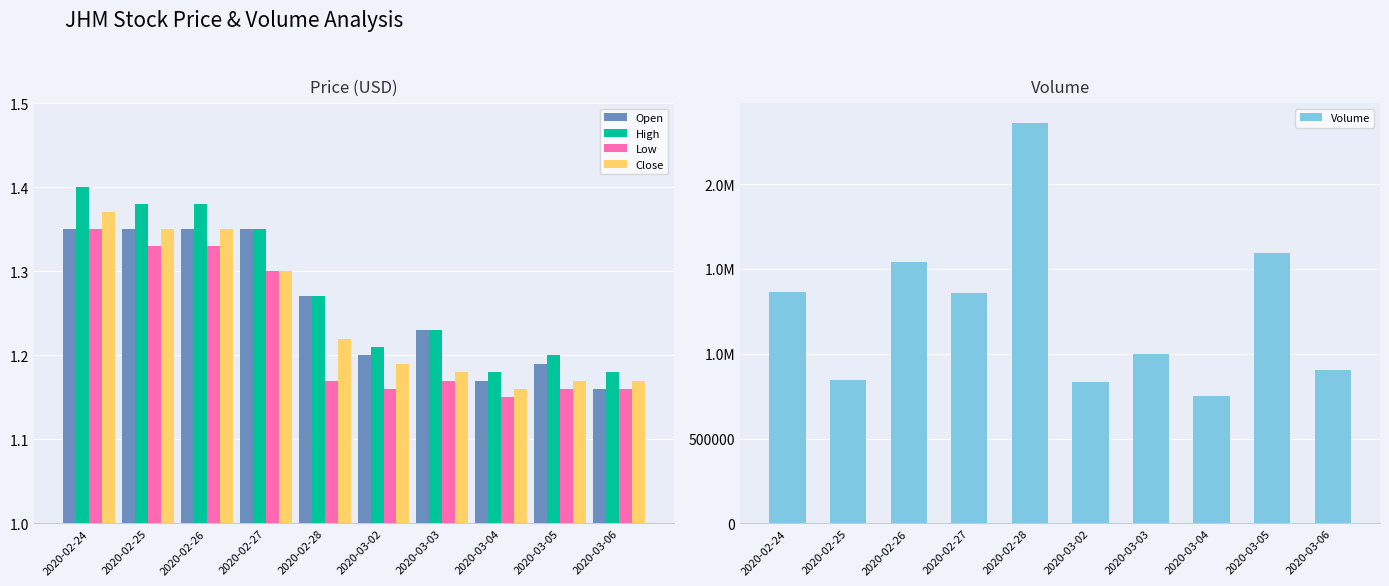

Are the bars horizontal?

No